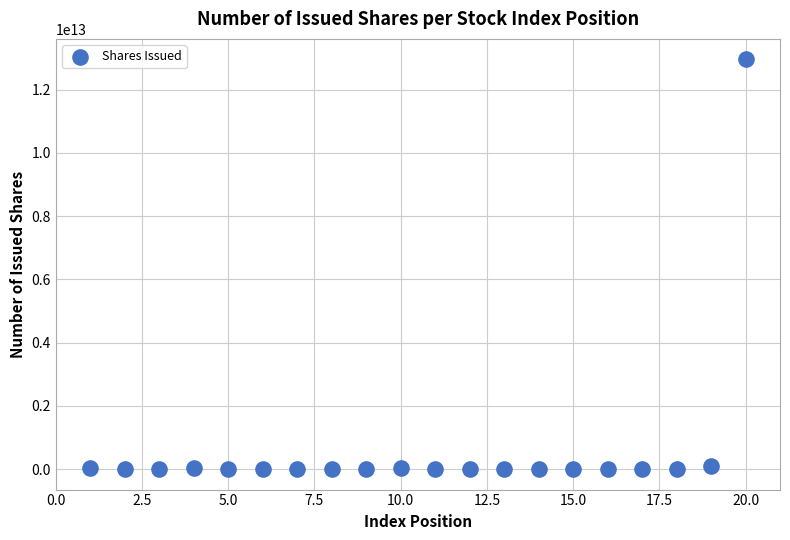

What is the range of X values (max minus min)?

19